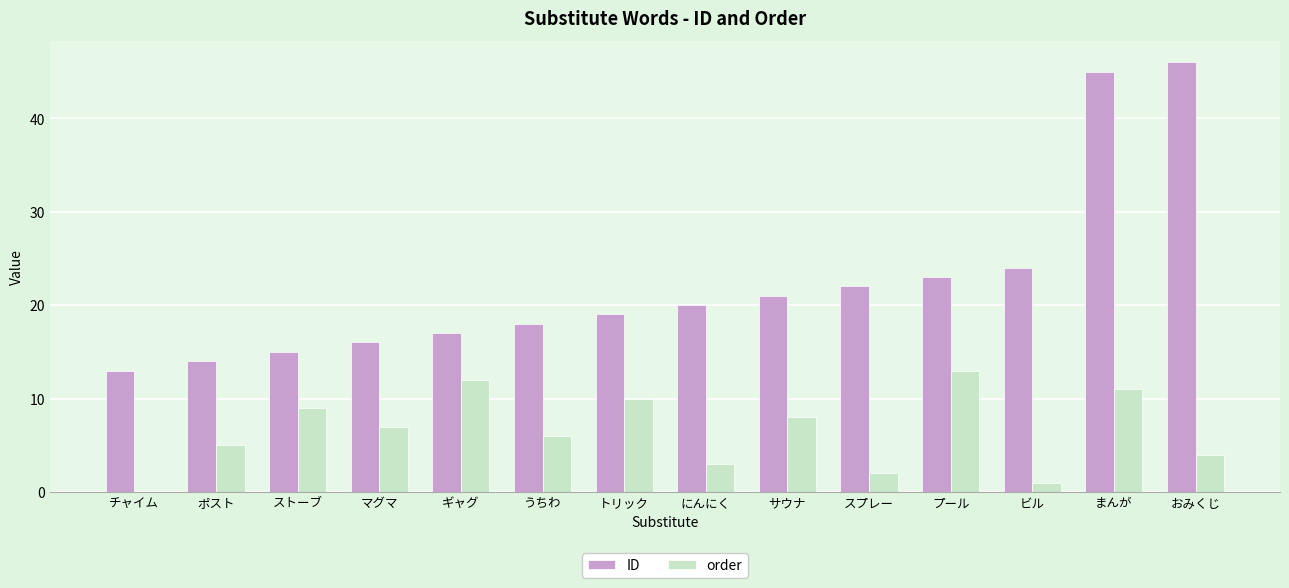

What is the total value across all series at スプレー?

24